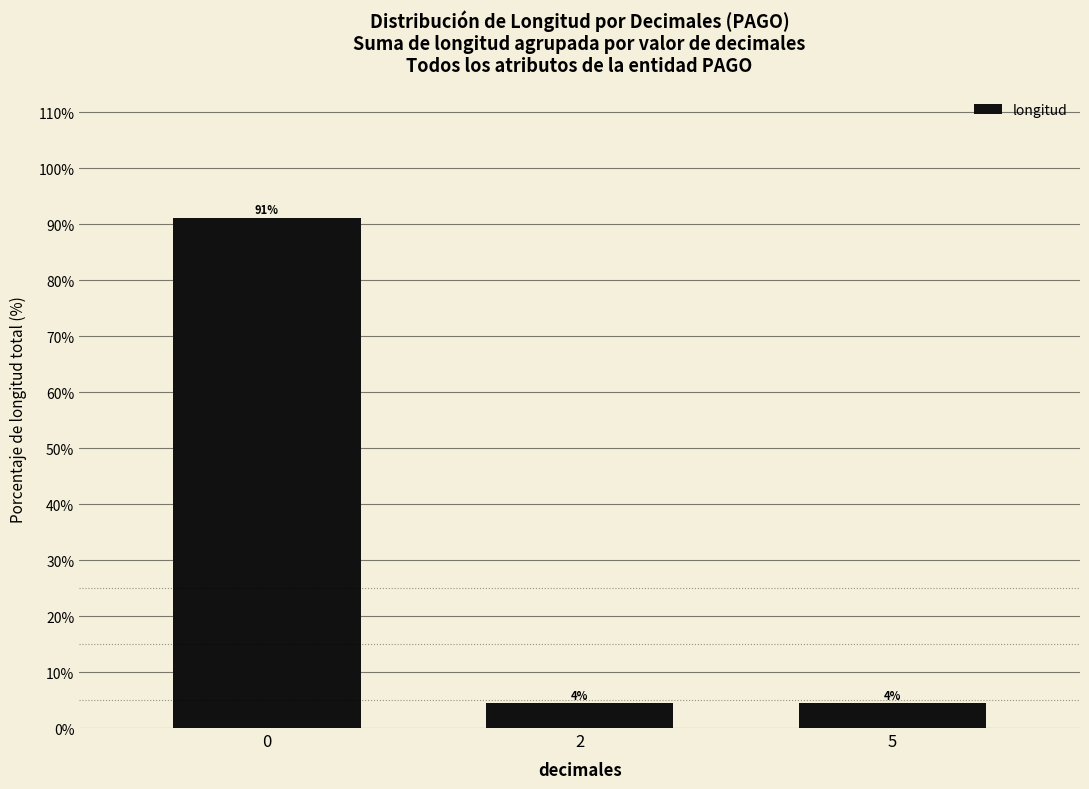

How many bars are there in total?

3